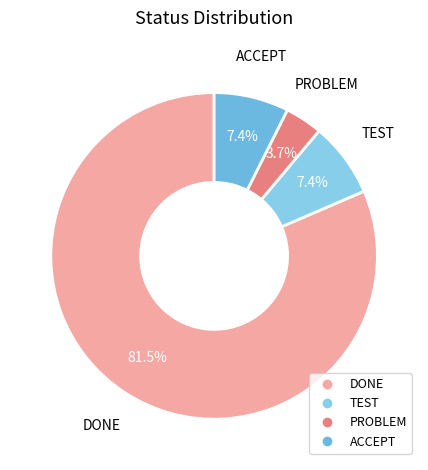

True or false: ACCEPT accounts for 22% of the total.

False